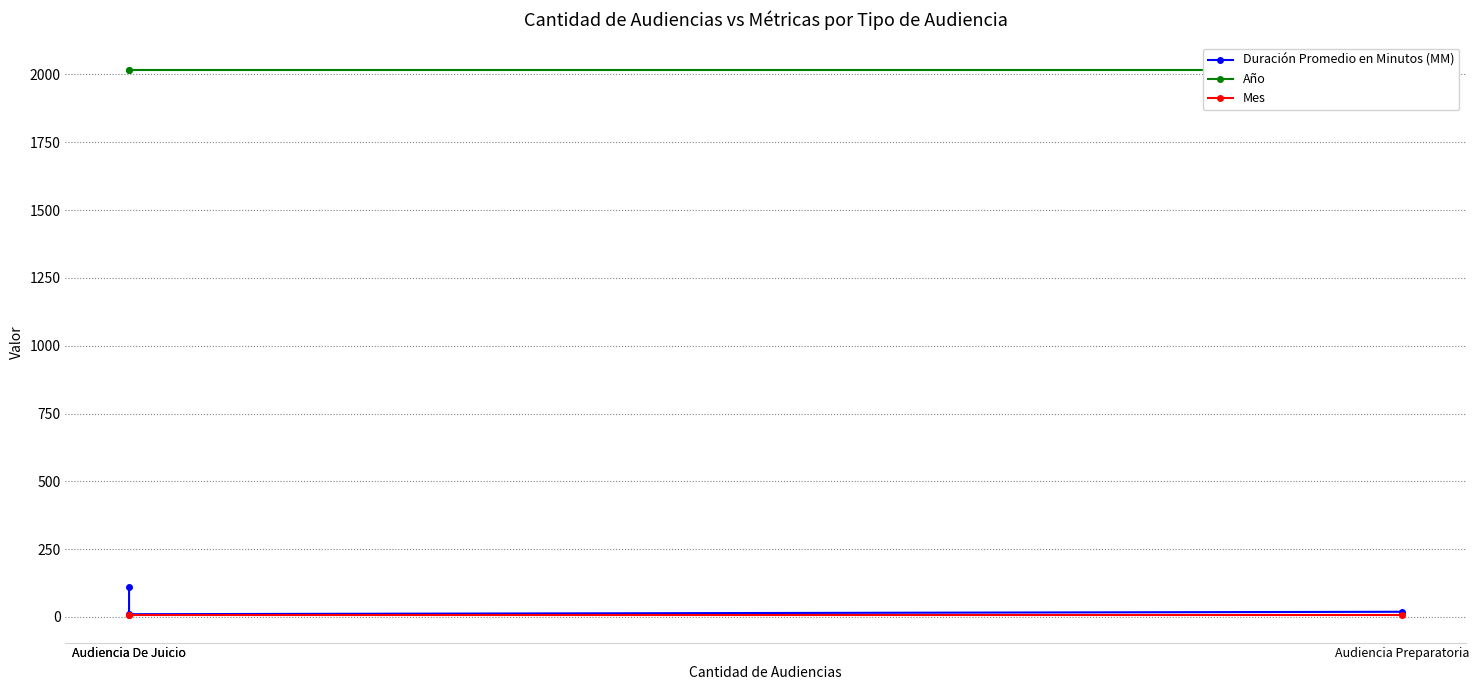

At which label is Año closest to 2018?

Audiencia Preparatoria